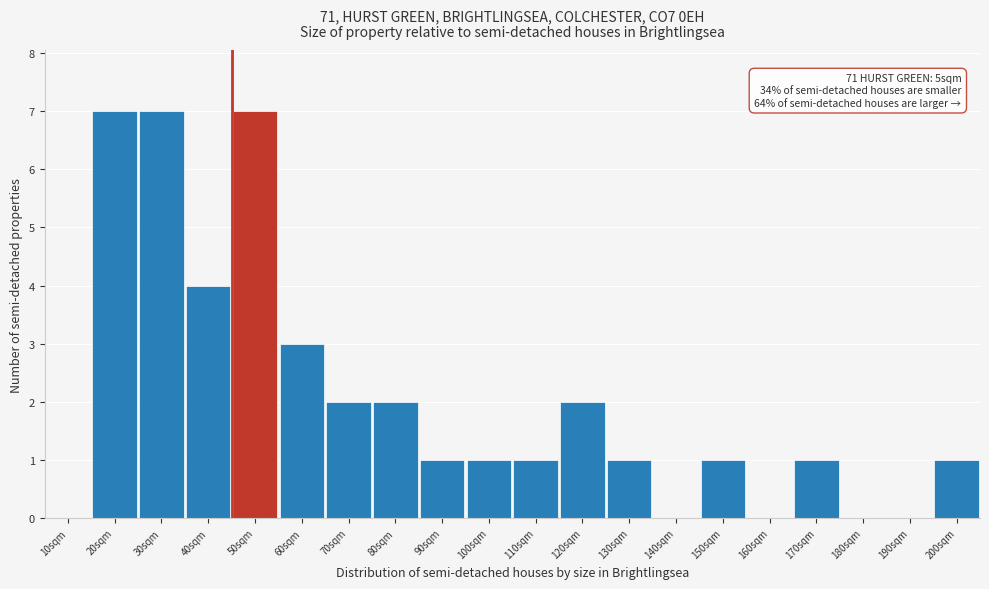

Reading right to left, what are all the values shown in this chart?

200sqm=1	190sqm=0	180sqm=0	170sqm=1	160sqm=0	150sqm=1	140sqm=0	130sqm=1	120sqm=2	110sqm=1	100sqm=1	90sqm=1	80sqm=2	70sqm=2	60sqm=3	50sqm=7	40sqm=4	30sqm=7	20sqm=7	10sqm=0